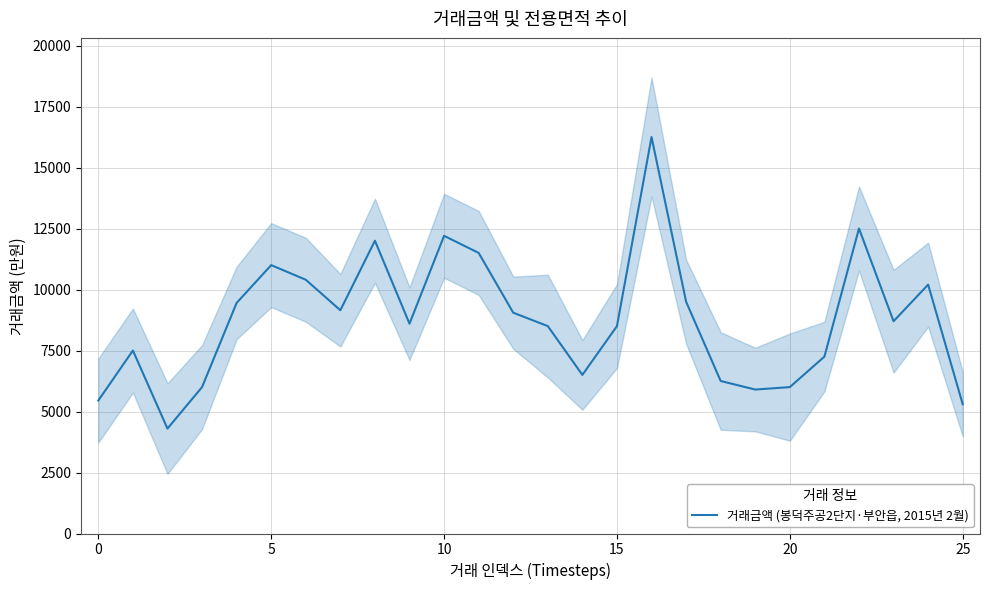

How many interior local valleys (lower than both neighbors) does the data have?

6